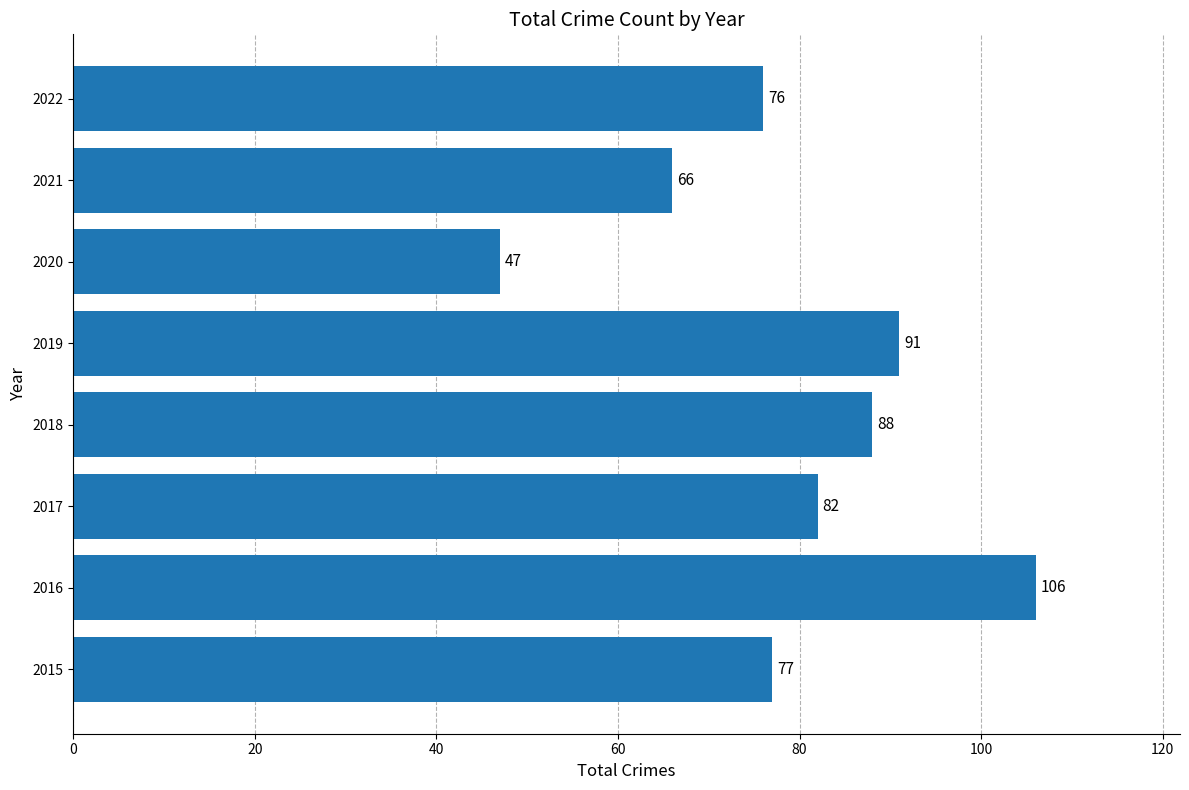

What is the greatest value displayed?

106